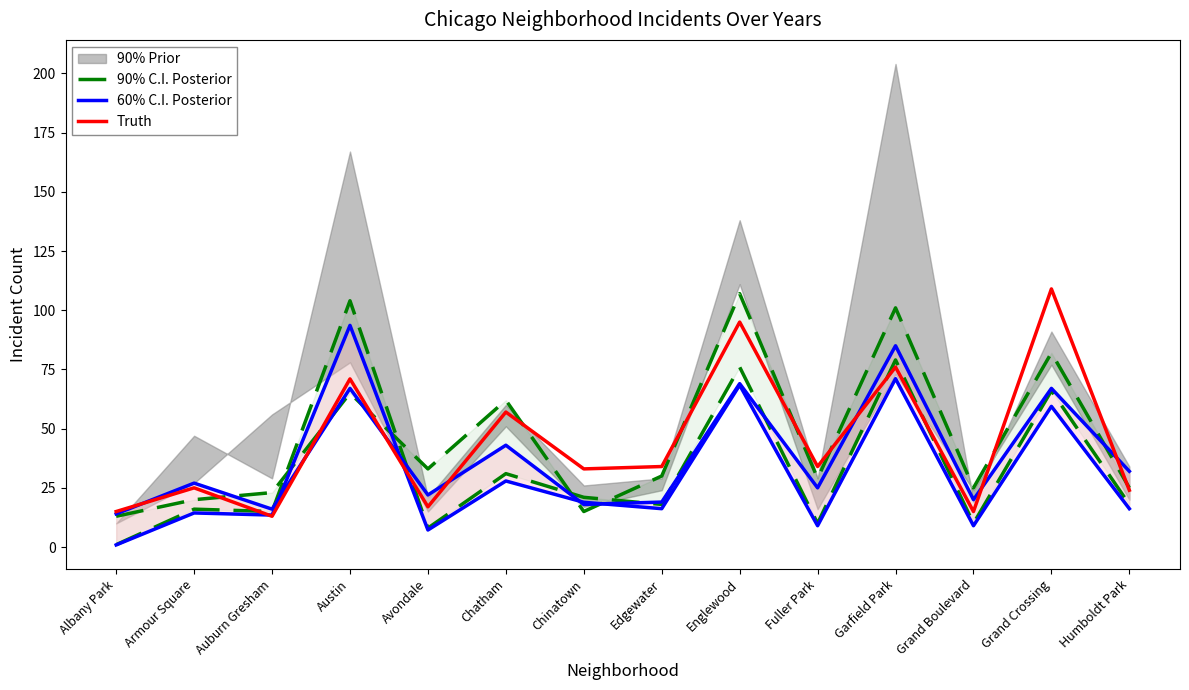

List the labels in order of 90% C.I. Posterior value, smallest first.

Albany Park, Avondale, Fuller Park, Grand Boulevard, Auburn Gresham, Armour Square, Edgewater, Humboldt Park, Chinatown, Chatham, Grand Crossing, Englewood, Garfield Park, Austin